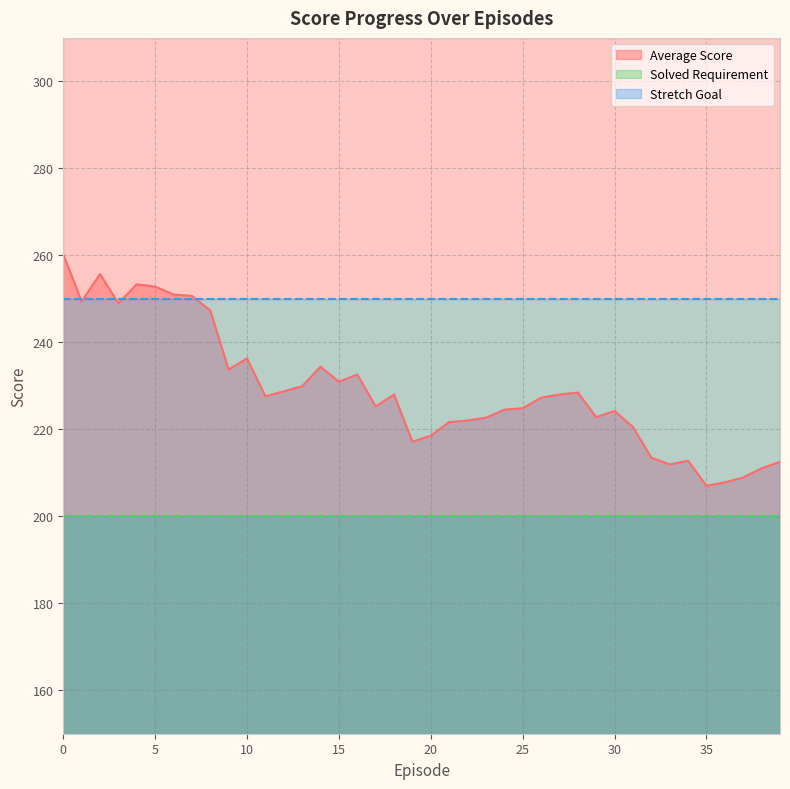

Is it true that Average Score equals 249.4 at 1?

True